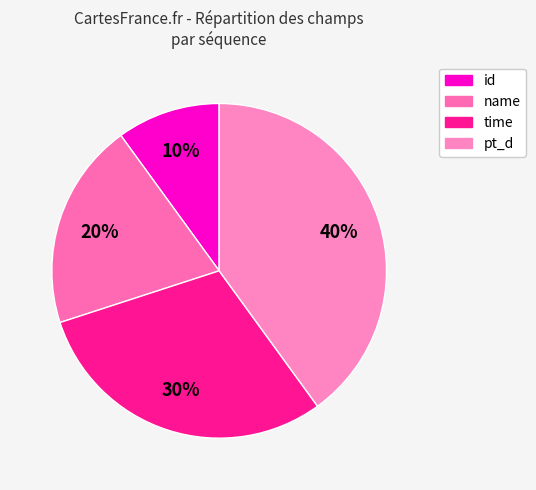

Which category has the biggest portion of the pie?

pt_d